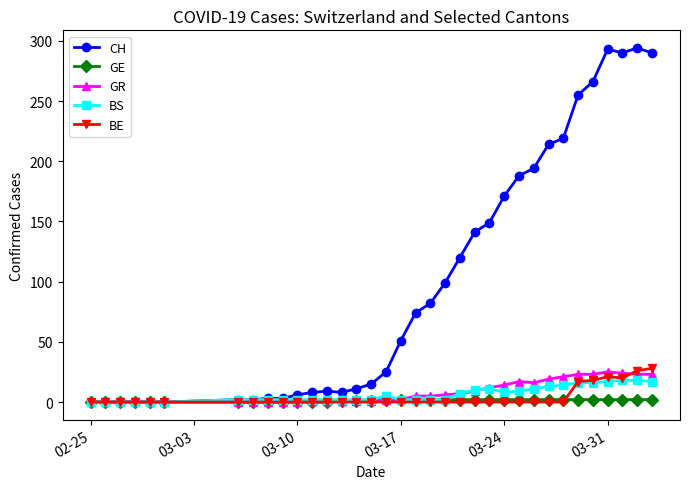

True or false: CH has more than 0 points higher than both neighbors.

True